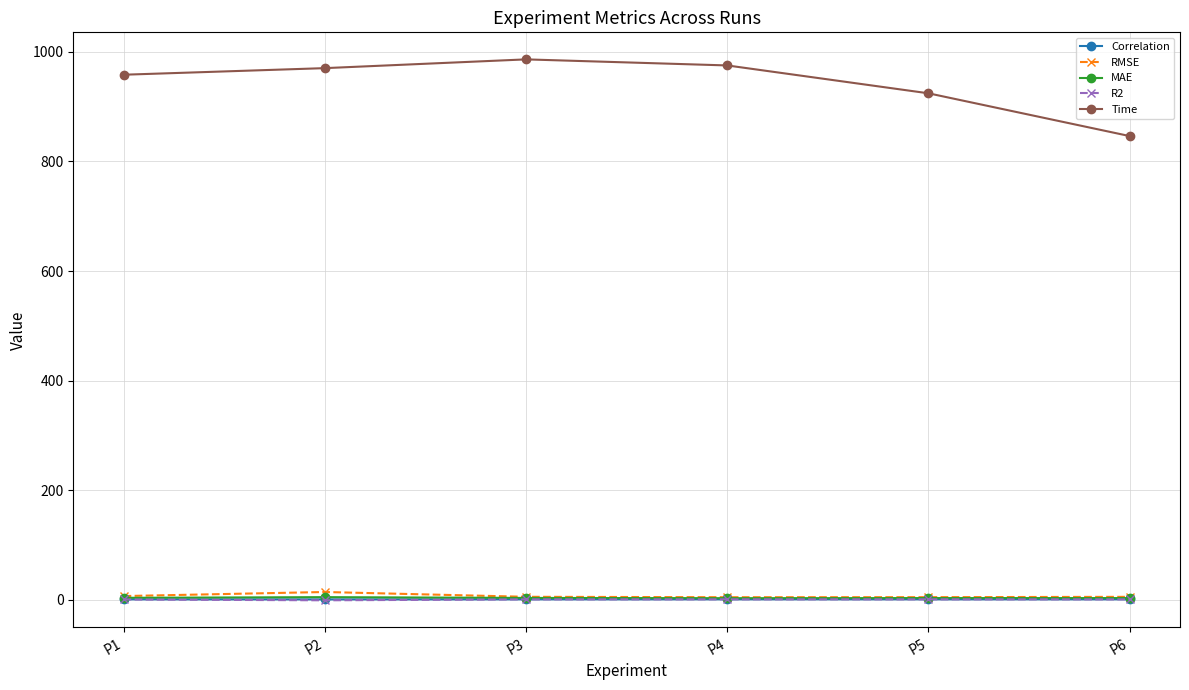

The RMSE series shows 5.4 at P3. True or false?

True